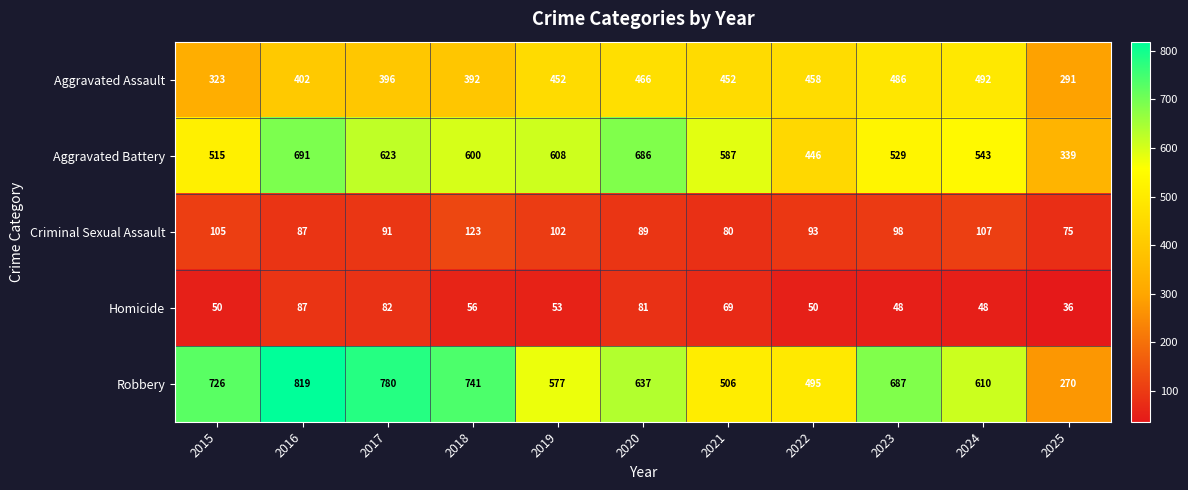

Which series has the widest spread of values?

Robbery